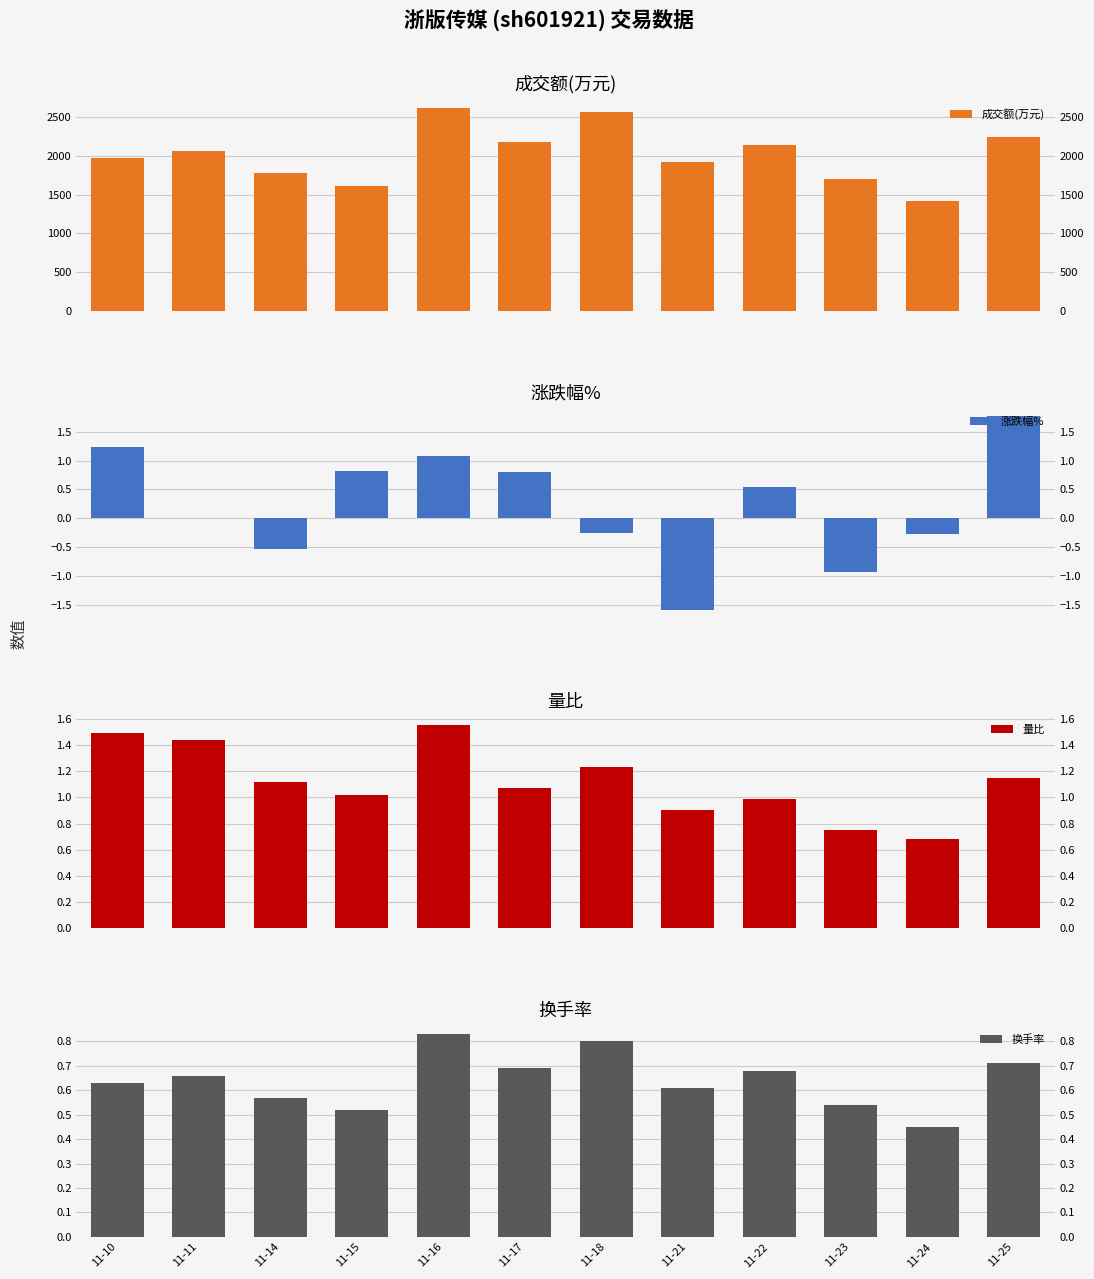

Reading right to left, extract all data points from this chart.

成交额(万元): 11-25=2247.0	11-24=1417.0	11-23=1704.0	11-22=2141.0	11-21=1922.0	11-18=2564.0	11-17=2183.0	11-16=2617.0	11-15=1614.0	11-14=1778.0	11-11=2067.0	11-10=1970.0
涨跌幅%: 11-25=1.8	11-24=-0.3	11-23=-0.9	11-22=0.5	11-21=-1.6	11-18=-0.3	11-17=0.8	11-16=1.1	11-15=0.8	11-14=-0.5	11-11=0.0	11-10=1.2
量比: 11-25=1.1	11-24=0.7	11-23=0.8	11-22=1.0	11-21=0.9	11-18=1.2	11-17=1.1	11-16=1.6	11-15=1.0	11-14=1.1	11-11=1.4	11-10=1.5
换手率: 11-25=0.7	11-24=0.5	11-23=0.5	11-22=0.7	11-21=0.6	11-18=0.8	11-17=0.7	11-16=0.8	11-15=0.5	11-14=0.6	11-11=0.7	11-10=0.6